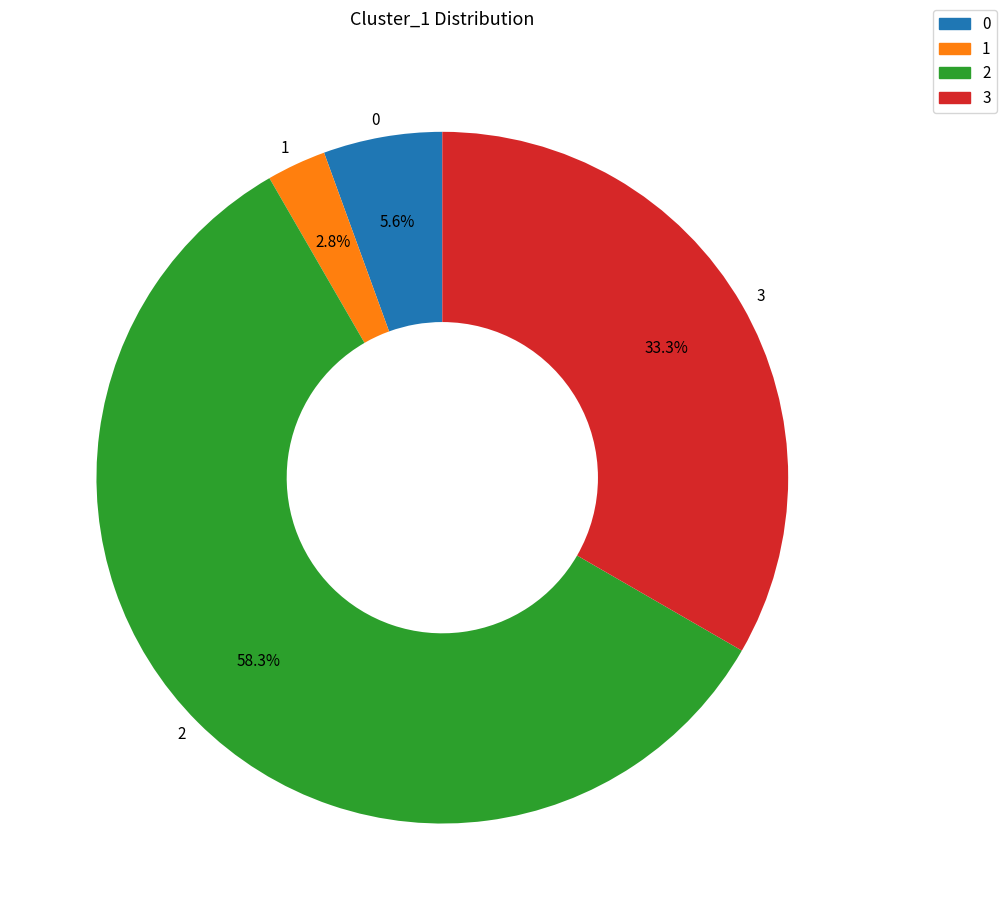

Count the number of slices in the pie.

4